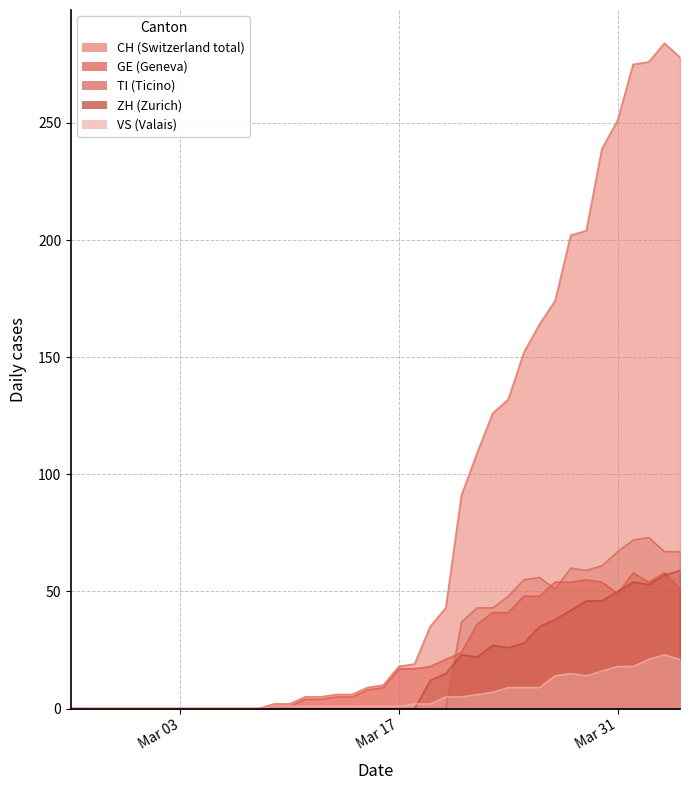

At which label is GE closest to 29?

2020-03-21